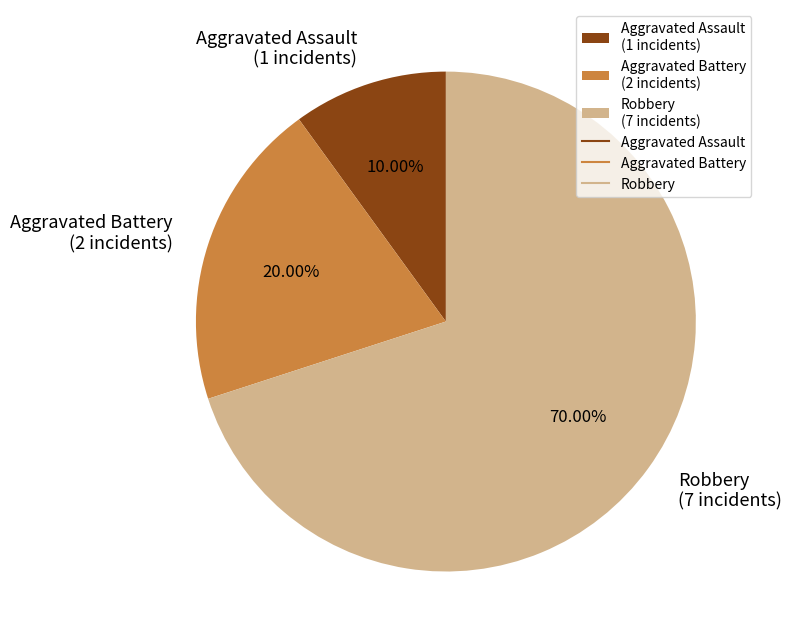

To the nearest percent, what is the combined percentage of Robbery and Aggravated Battery?

90%